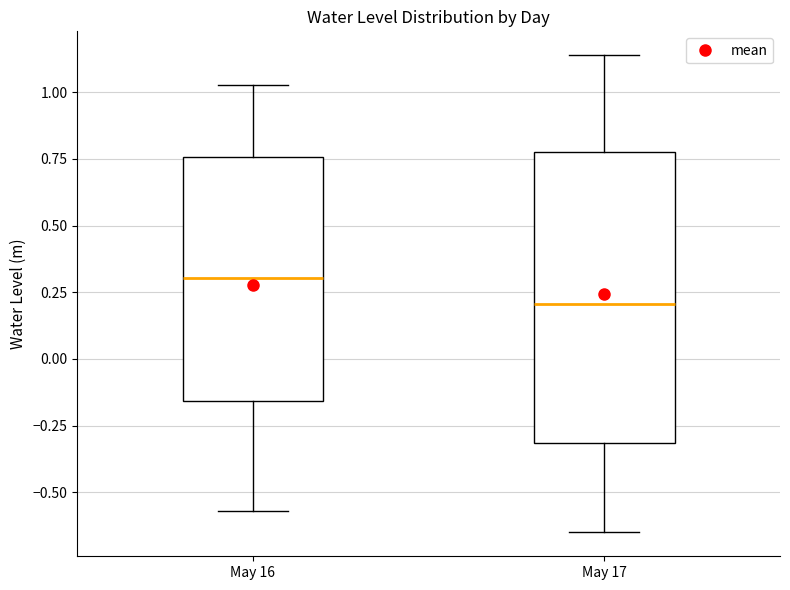

Which box is the tallest, from its lower edge to its upper edge?

May 17